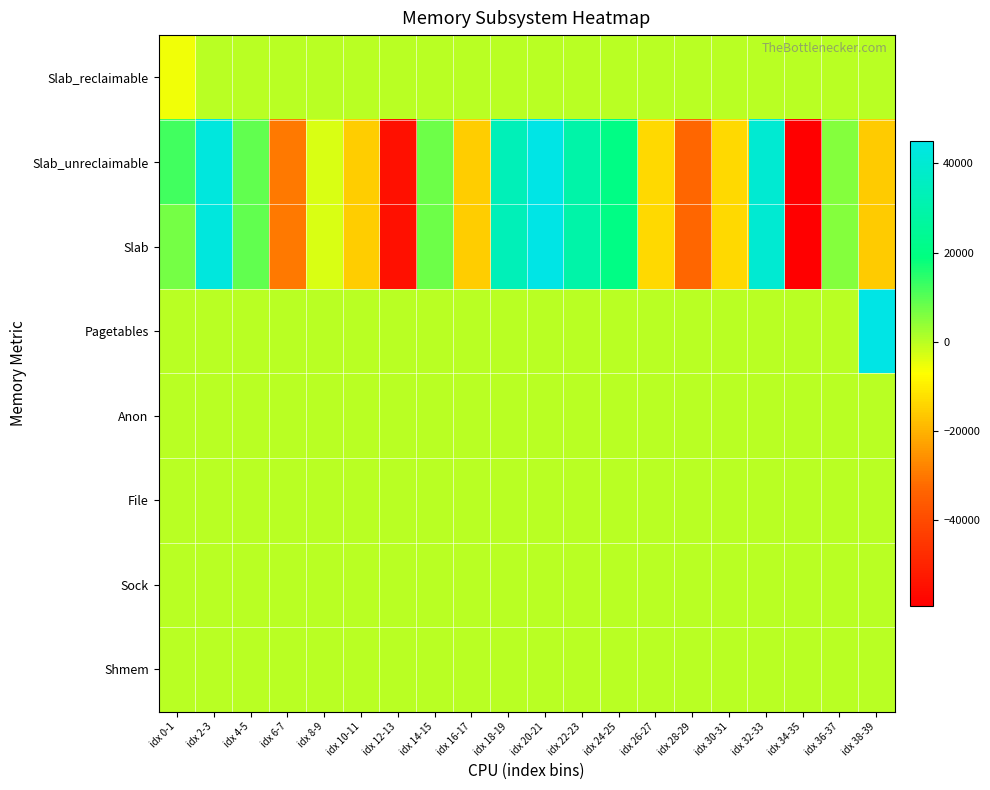

At how many categories does at least one series exceed 28285?

6